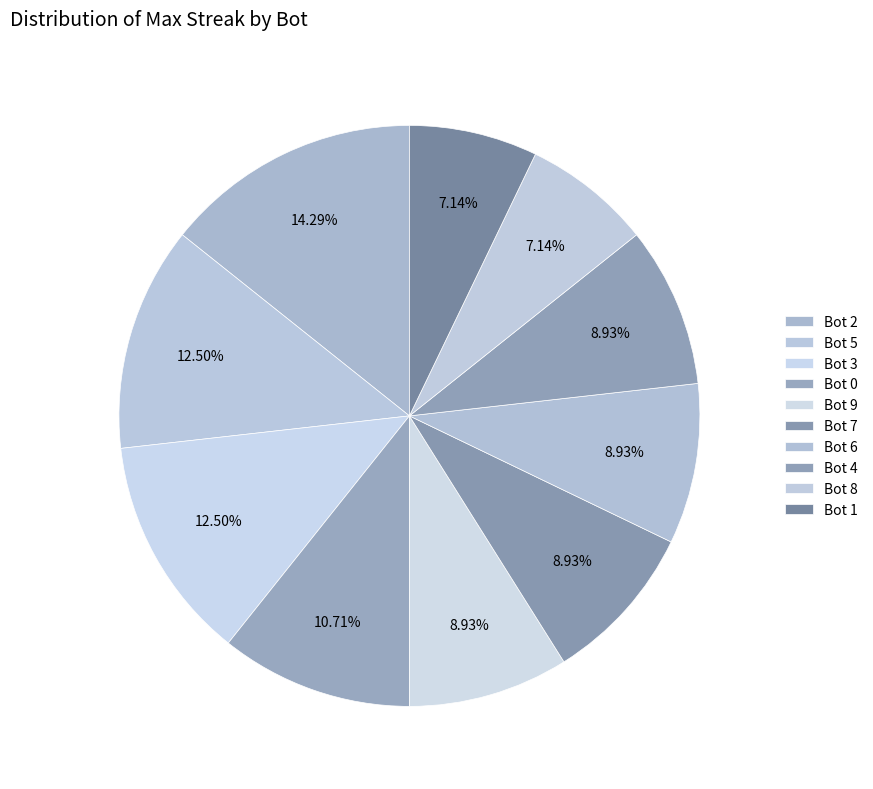

Does Bot 9 account for over 50% of the chart?

No